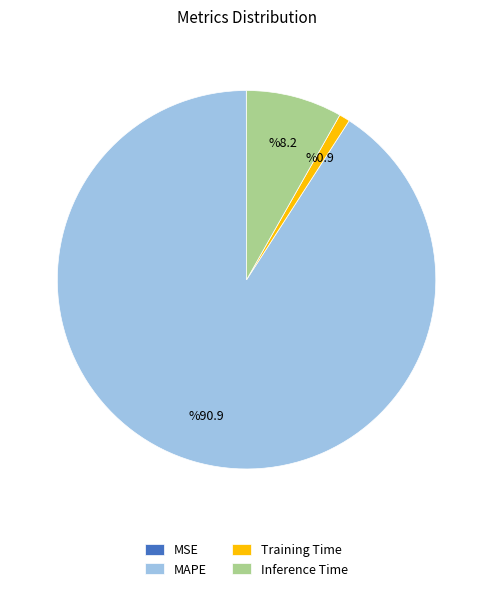

The Inference Time slice represents 8% of the pie. True or false?

True